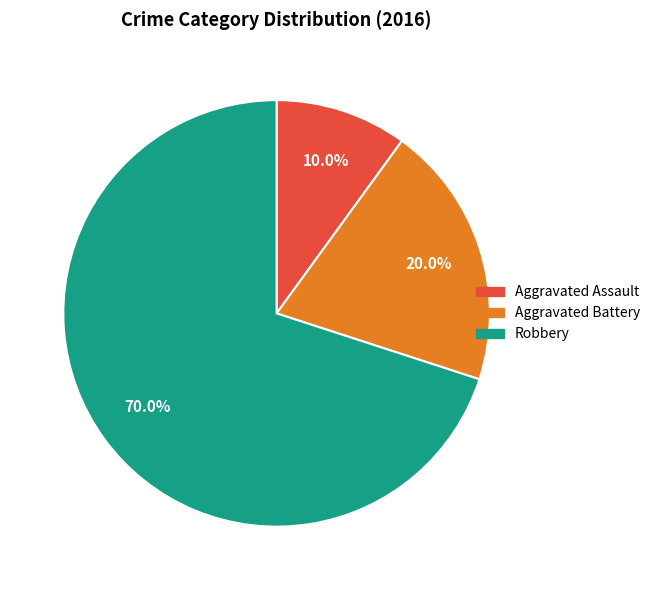

True or false: Aggravated Battery accounts for 13% of the total.

False